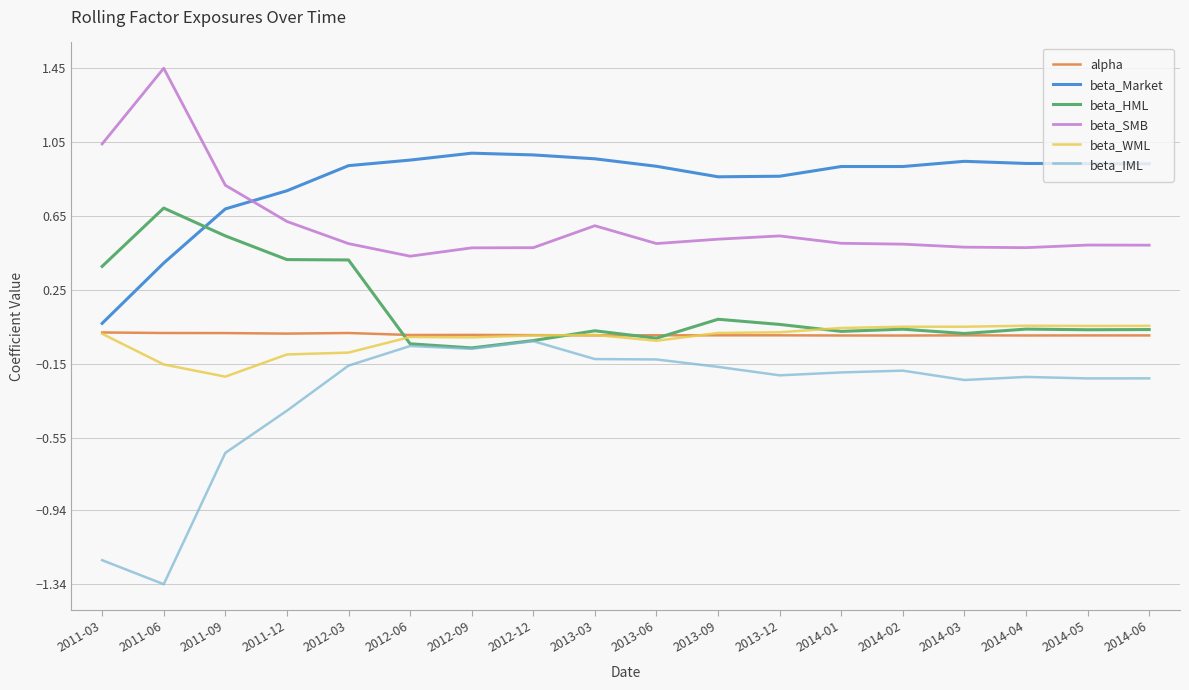

Which series has the largest total across all categories?

beta_Market